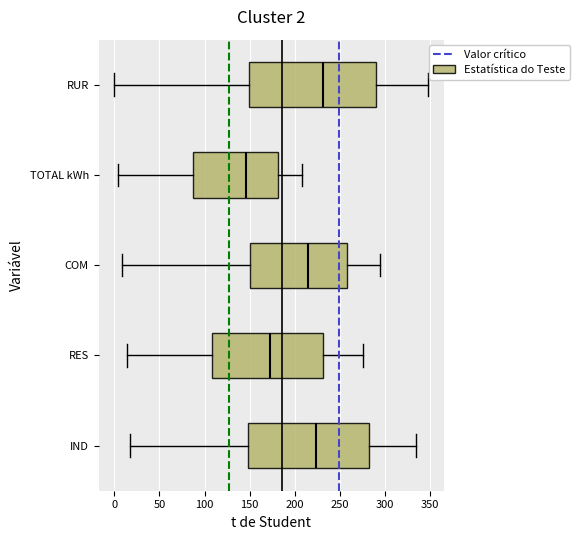

Comparing the boxes themselves (not the whiskers), which one is the widest?

RUR